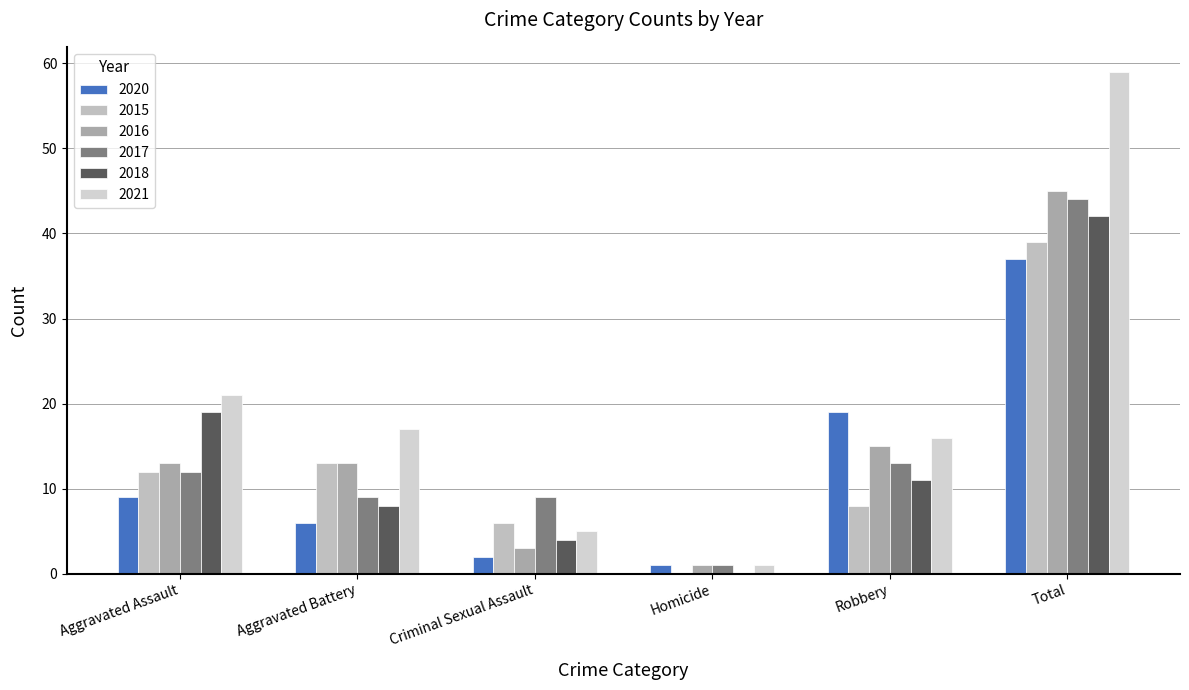

List the series in order of their peak value, lowest first.

2020, 2015, 2018, 2017, 2016, 2021